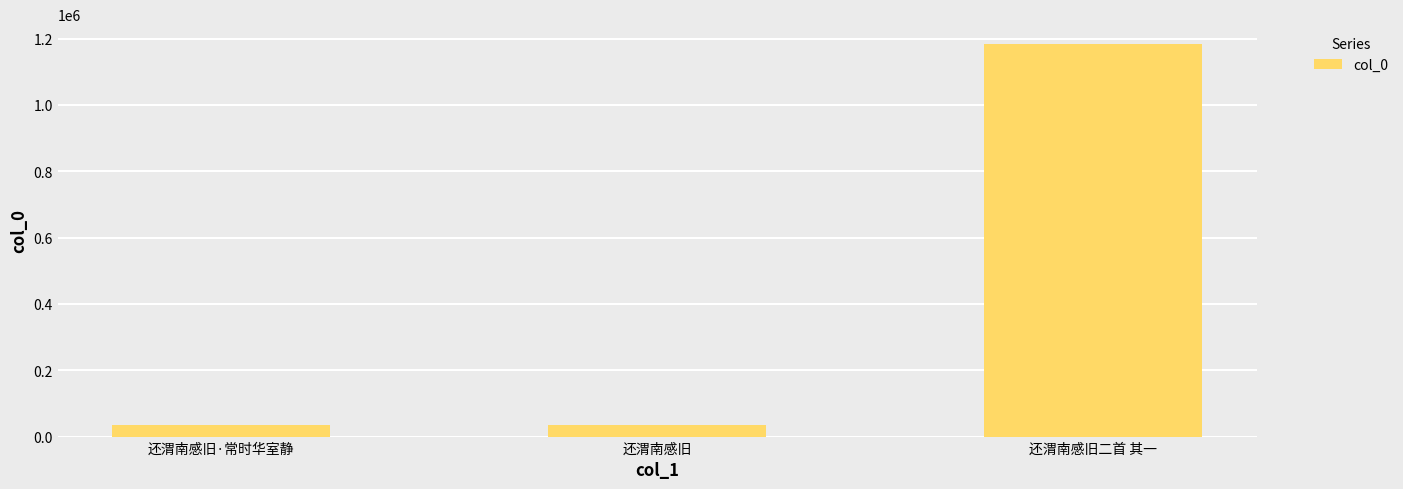

What is the approximate value at 还渭南感旧·常时华室静?

35712